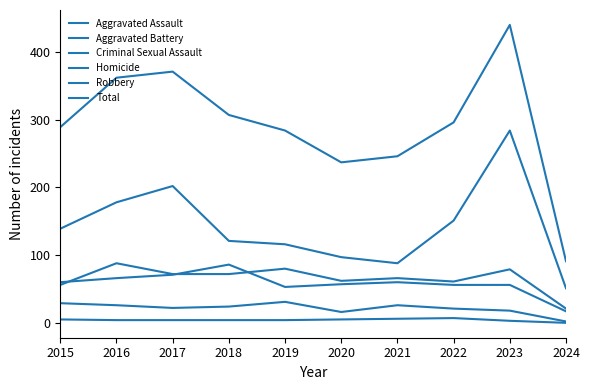

What is the total value across all series at 2021?

492